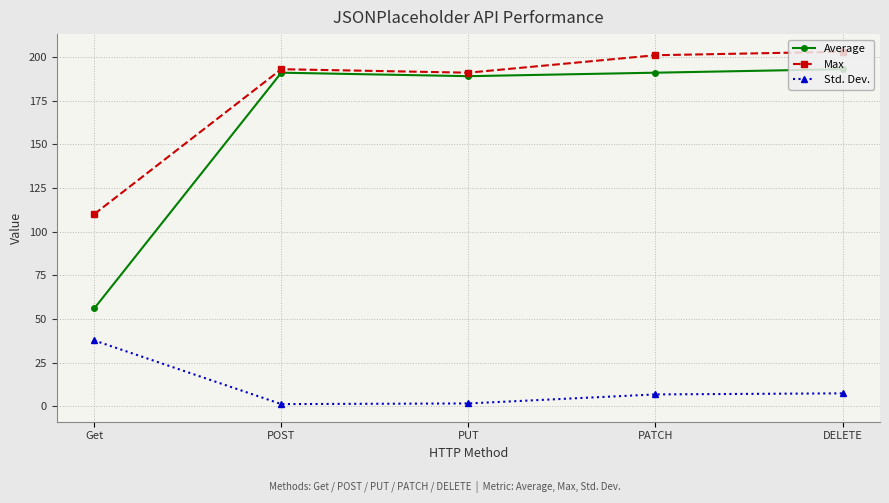

The Max series shows 309.9 at POST. True or false?

False